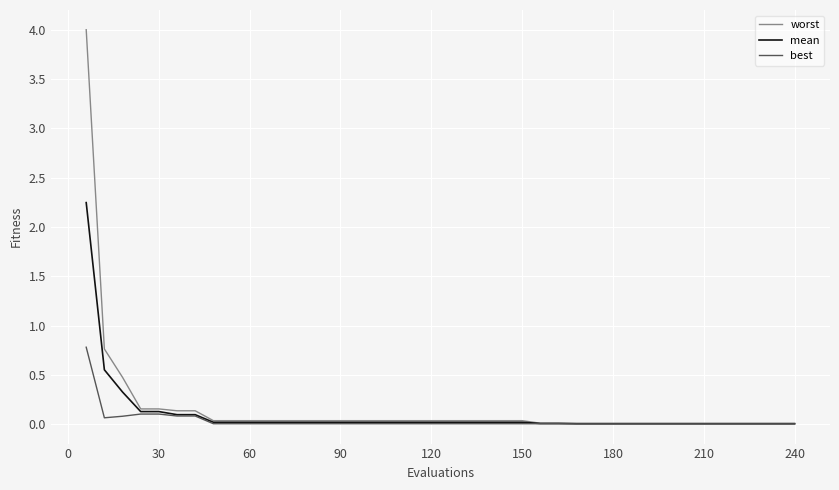

What is the maximum value shown in the chart?

4.0